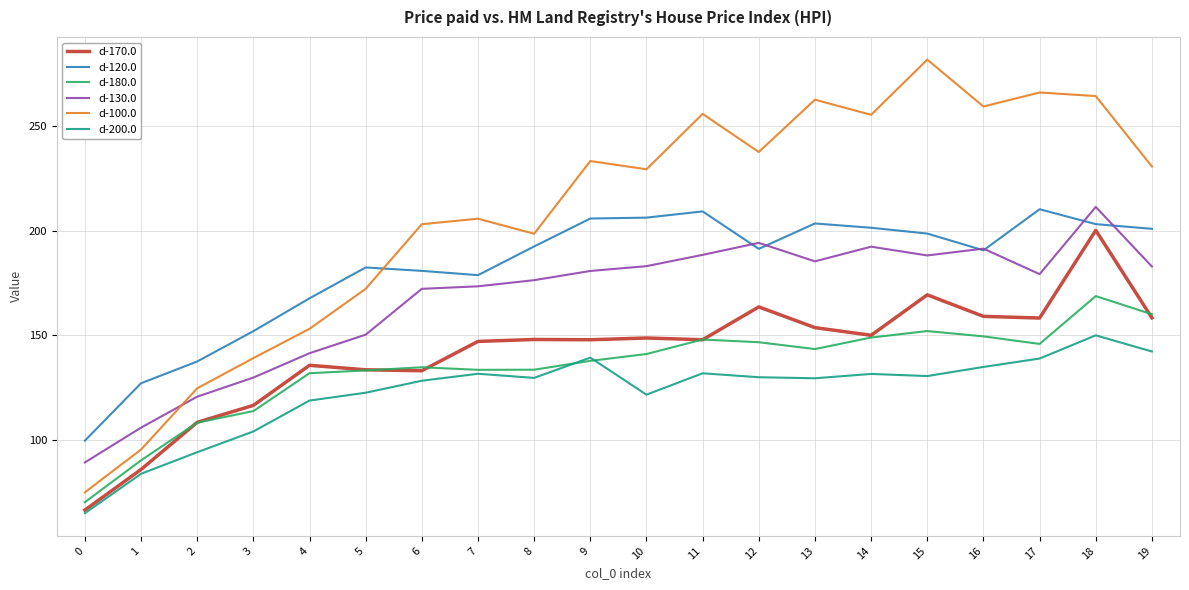

True or false: d-200.0 has more than 1 points higher than both neighbors.

True